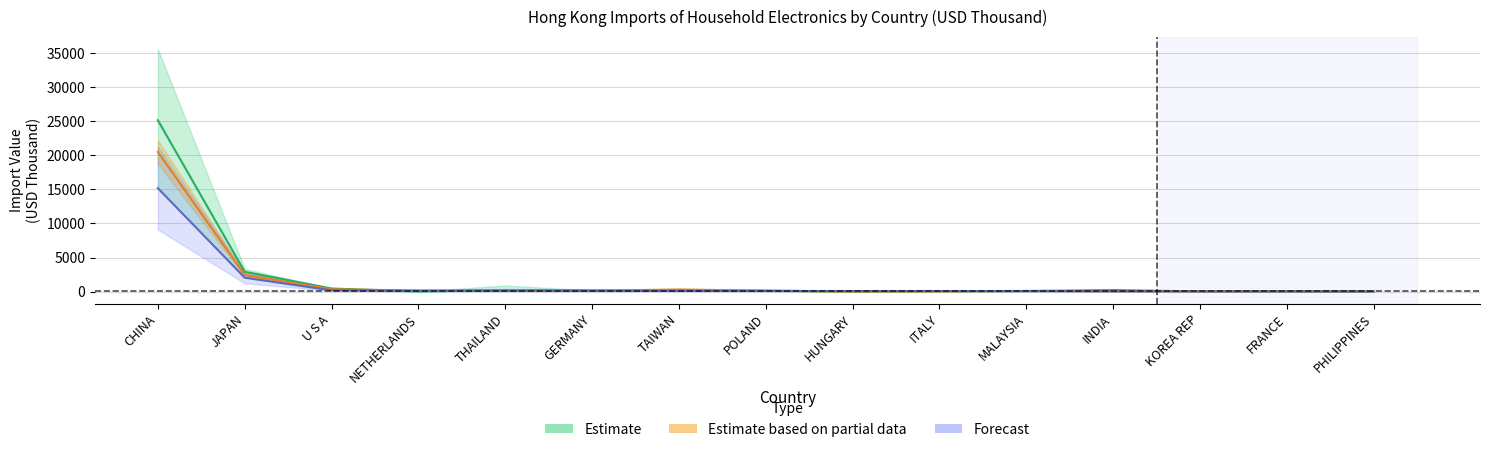

Which category has the lowest value across all series?

PHILIPPINES